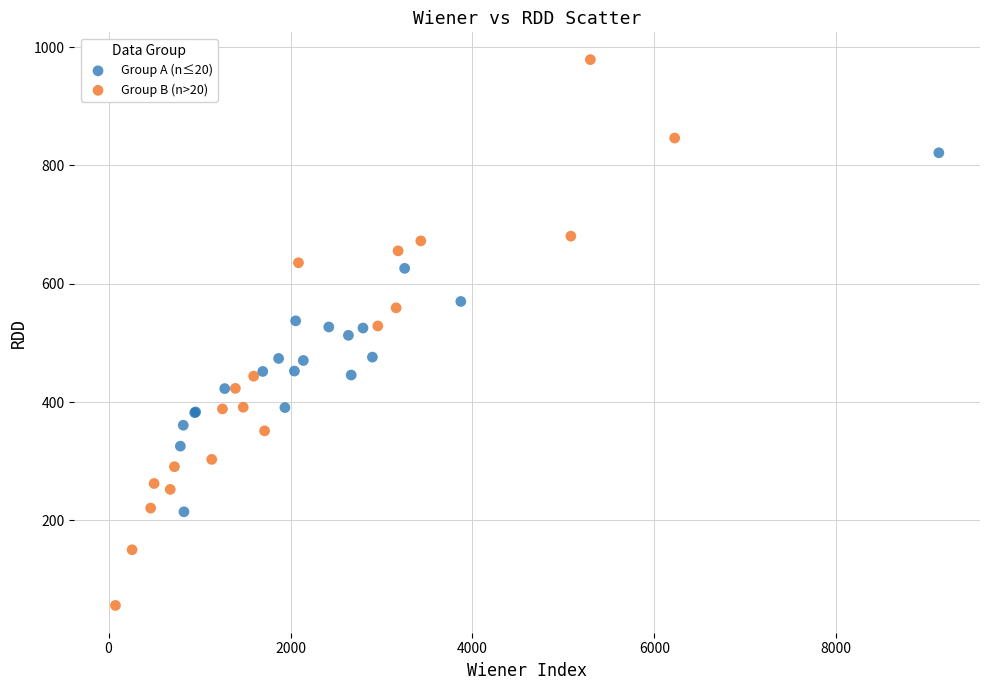

Which series has the widest spread of Y values?

Group B (n>20)